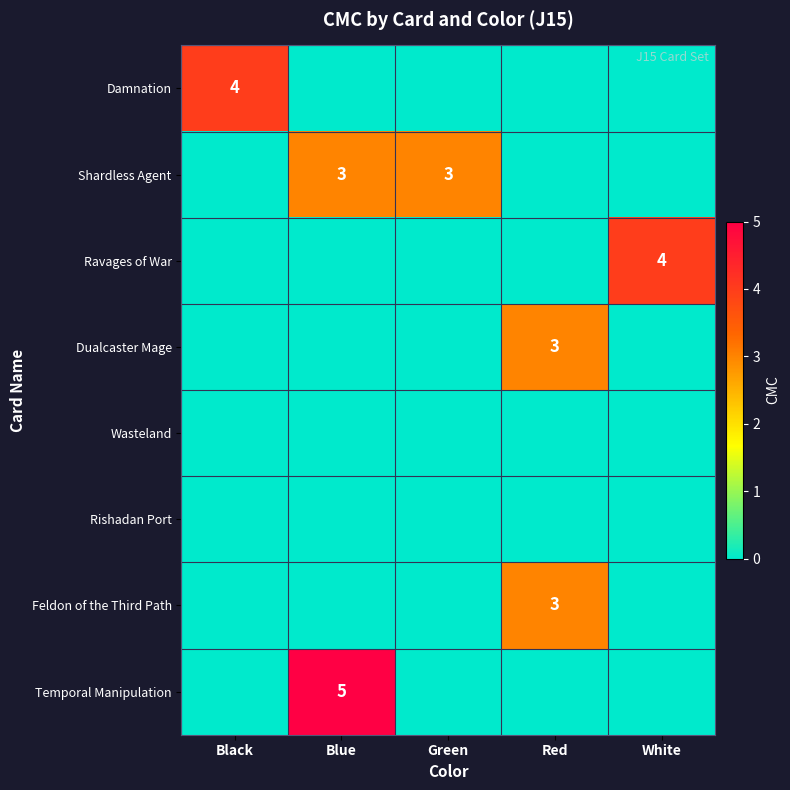

Which label corresponds to the largest value in the chart?

Blue